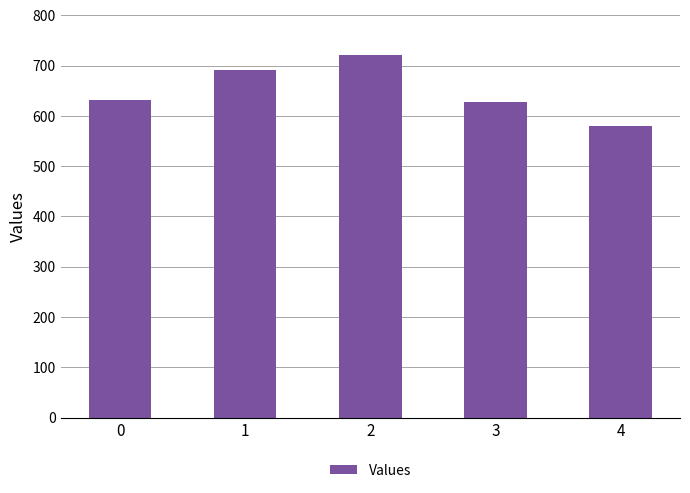

How many bars are there in total?

5